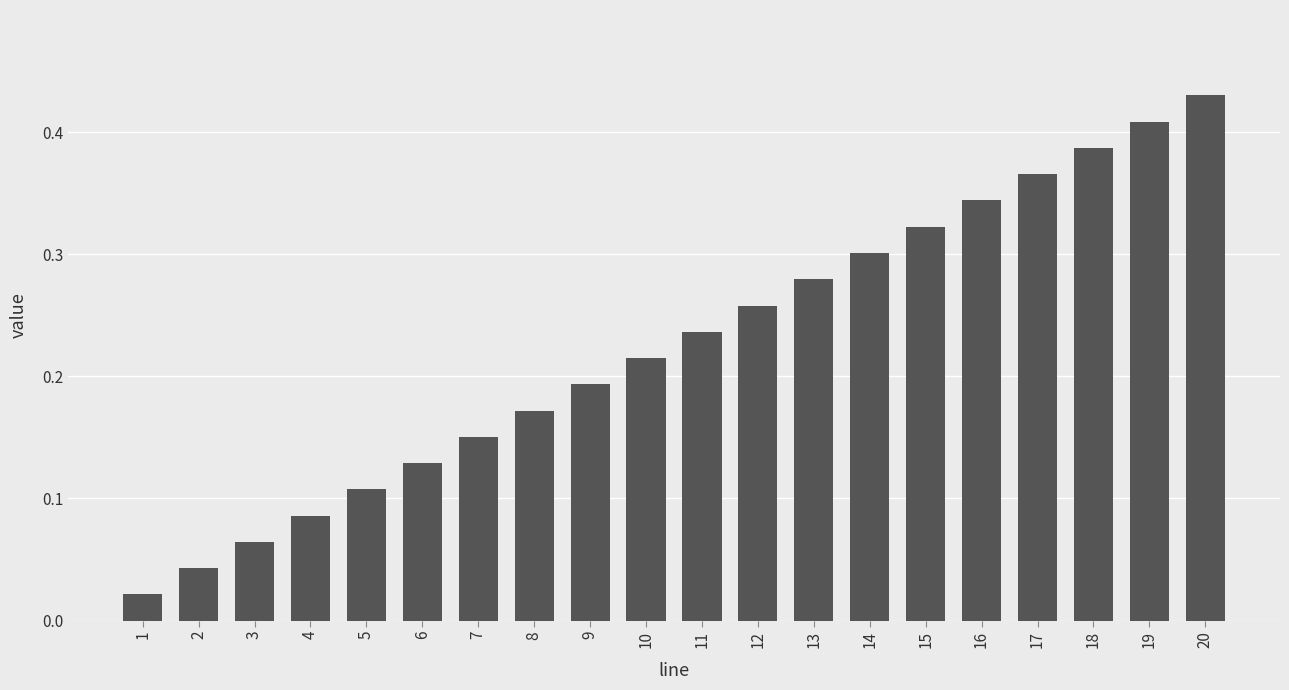

Are the bars grouped side by side (vs. stacked)?

No